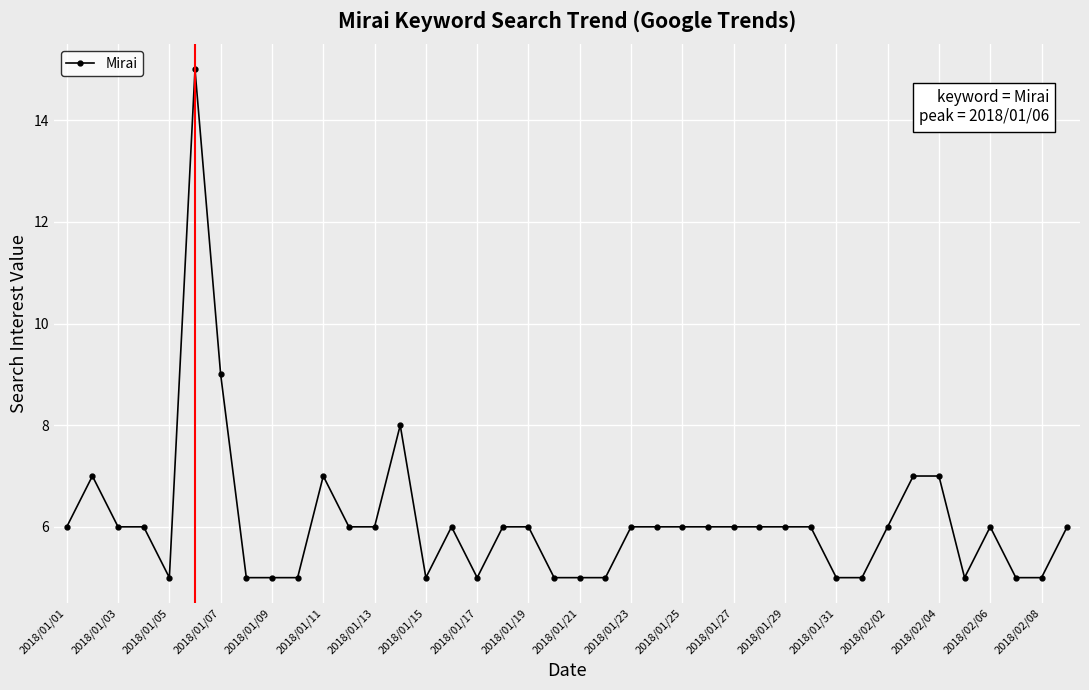

True or false: the data has more than 0 interior local peaks.

True